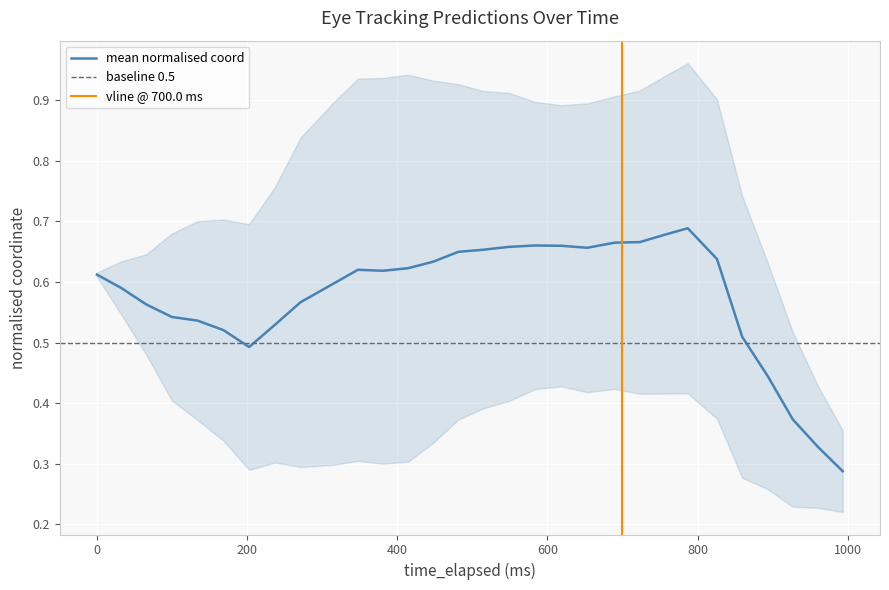

At which label does y_pred_normalised reach its peak?

23